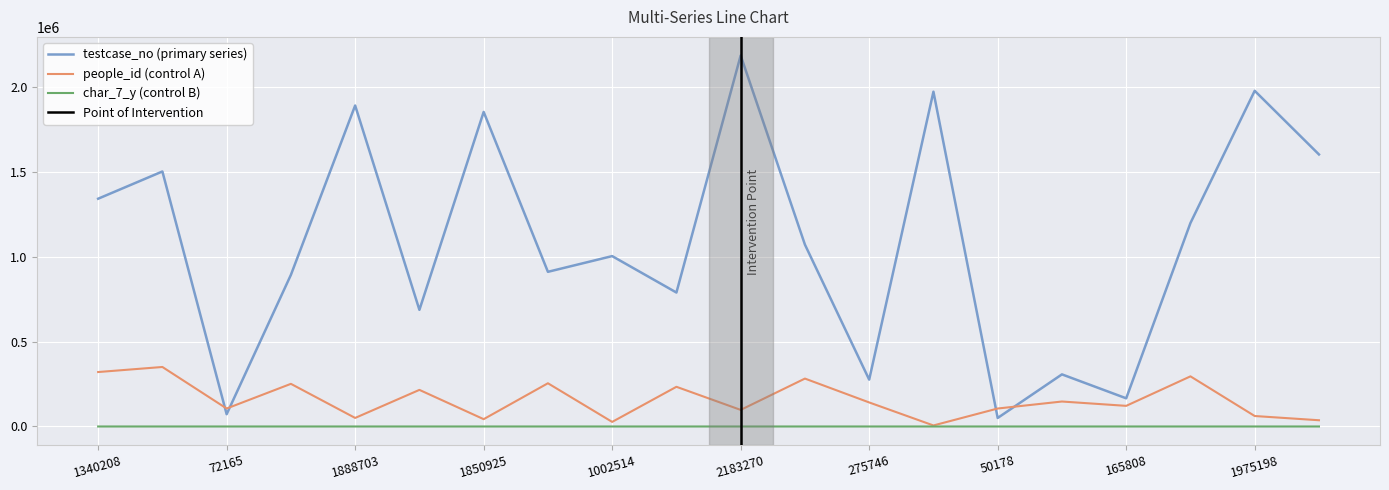

Is the value of testcase_no at 1969909 greater than the value of char_7_y at 2183270?

Yes